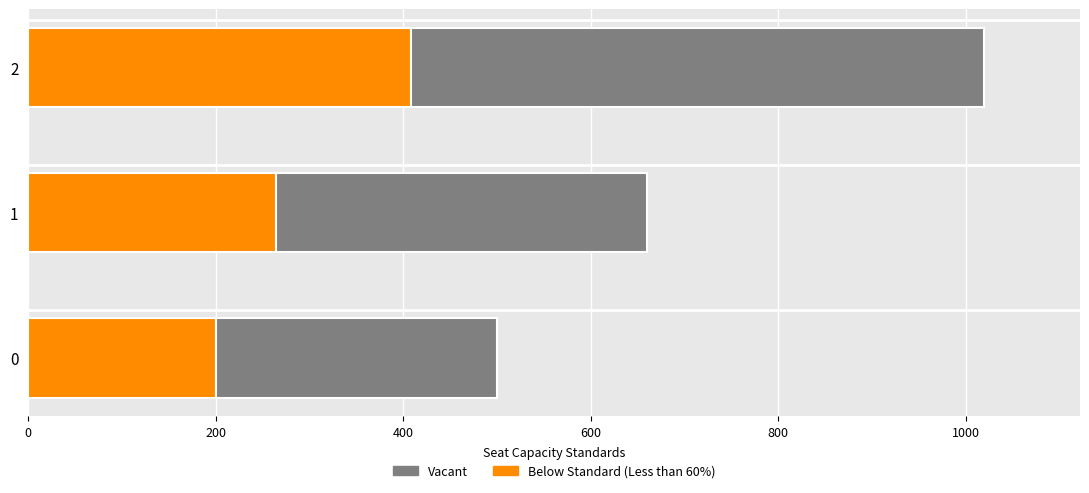

What position from the right is 200?

1